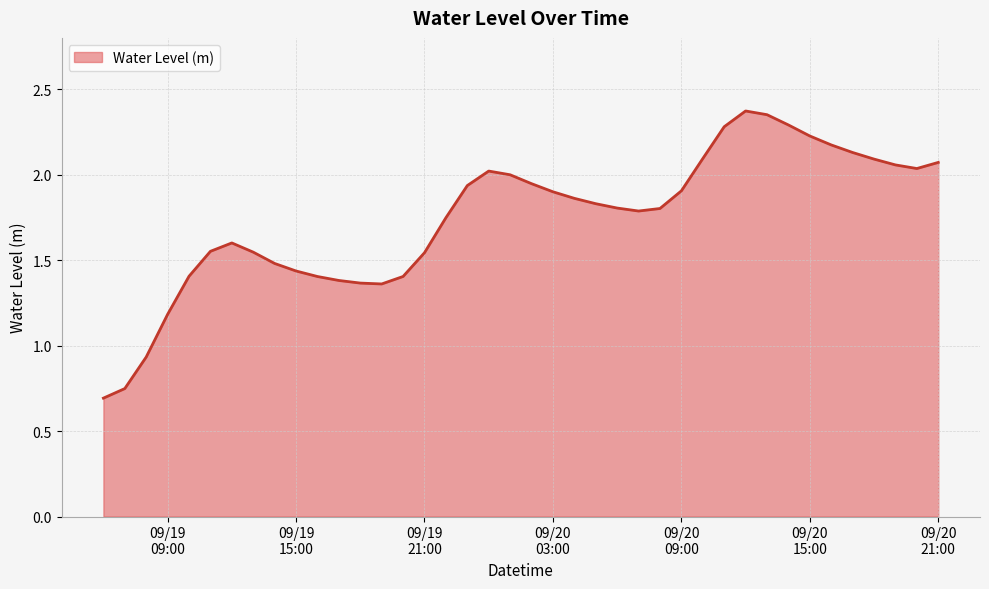

List the labels in order of value, largest first.

2025-09-20 12:00:00, 2025-09-20 13:00:00, 2025-09-20 14:00:00, 2025-09-20 11:00:00, 2025-09-20 15:00:00, 2025-09-20 16:00:00, 2025-09-20 17:00:00, 2025-09-20 10:00:00, 2025-09-20 18:00:00, 2025-09-20 21:00:00, 2025-09-20 19:00:00, 2025-09-20 20:00:00, 2025-09-20 00:00:00, 2025-09-20 01:00:00, 2025-09-20 02:00:00, 2025-09-19 23:00:00, 2025-09-20 09:00:00, 2025-09-20 03:00:00, 2025-09-20 04:00:00, 2025-09-20 05:00:00, 2025-09-20 06:00:00, 2025-09-20 08:00:00, 2025-09-20 07:00:00, 2025-09-19 22:00:00, 2025-09-19 12:00:00, 2025-09-19 11:00:00, 2025-09-19 13:00:00, 2025-09-19 21:00:00, 2025-09-19 14:00:00, 2025-09-19 15:00:00, 2025-09-19 10:00:00, 2025-09-19 20:00:00, 2025-09-19 16:00:00, 2025-09-19 17:00:00, 2025-09-19 18:00:00, 2025-09-19 19:00:00, 2025-09-19 09:00:00, 2025-09-19 08:00:00, 2025-09-19 07:00:00, 2025-09-19 06:00:00